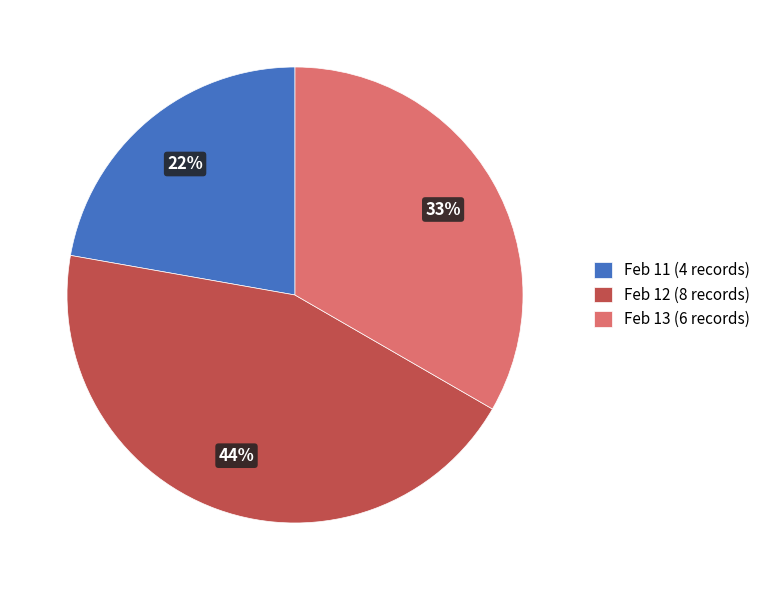

Which category has the smallest portion of the pie?

Feb 11 (4 records)